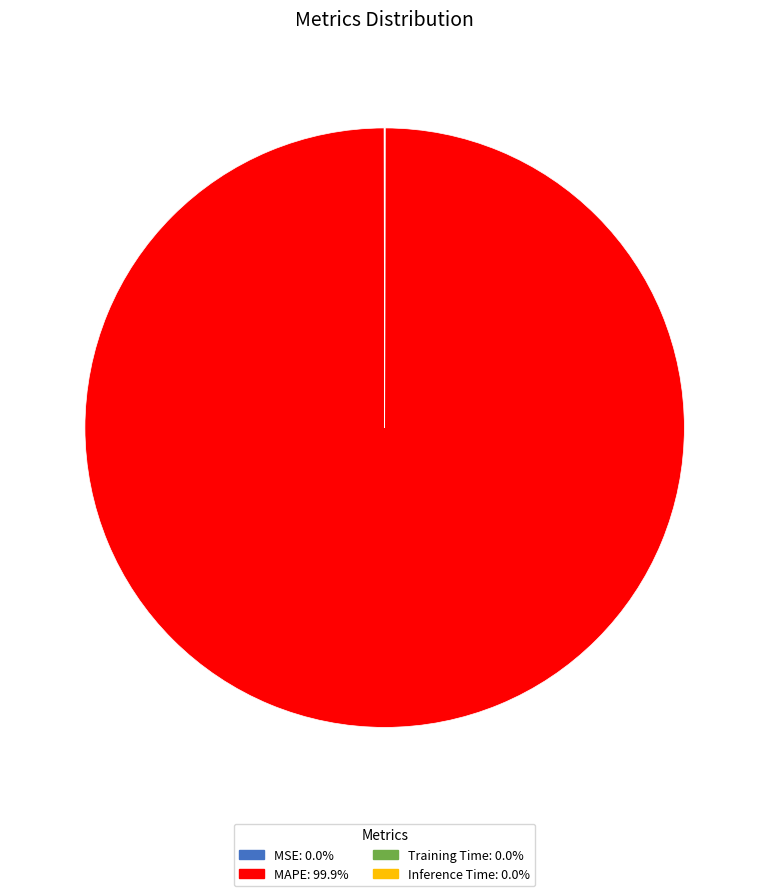

Which slice is the largest?

MAPE